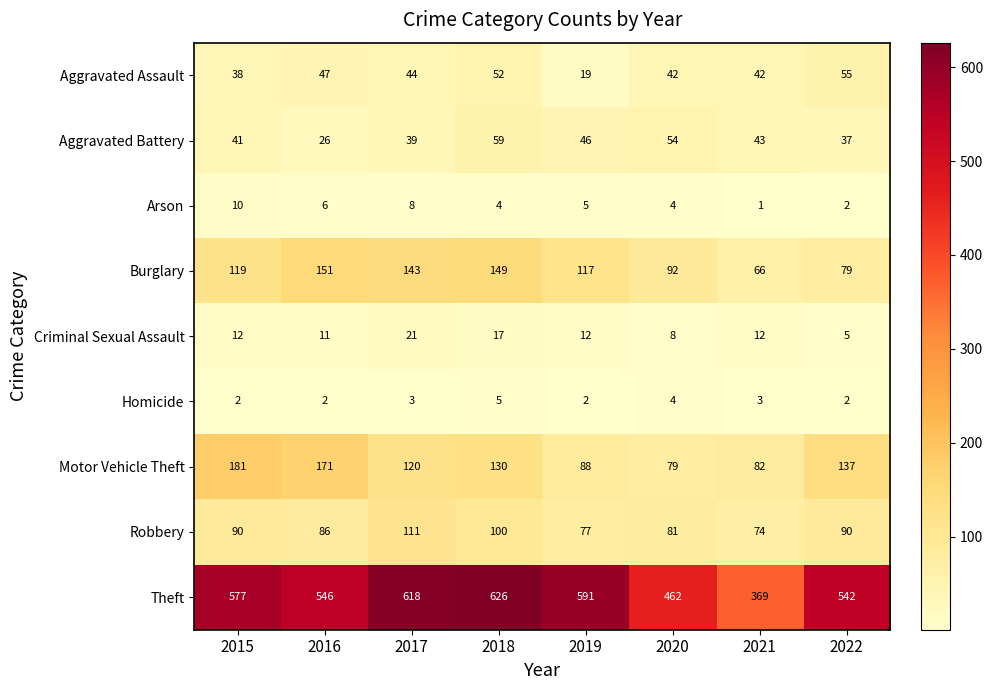

At which category is the sum across all series the highest?

2018